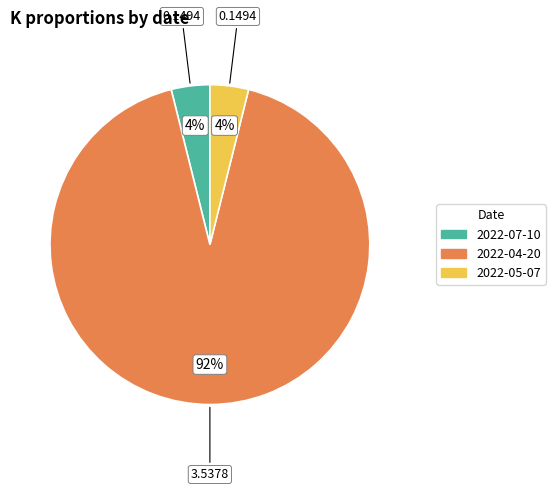

What percentage is the 2022-04-20 slice, to the nearest percent?

92%